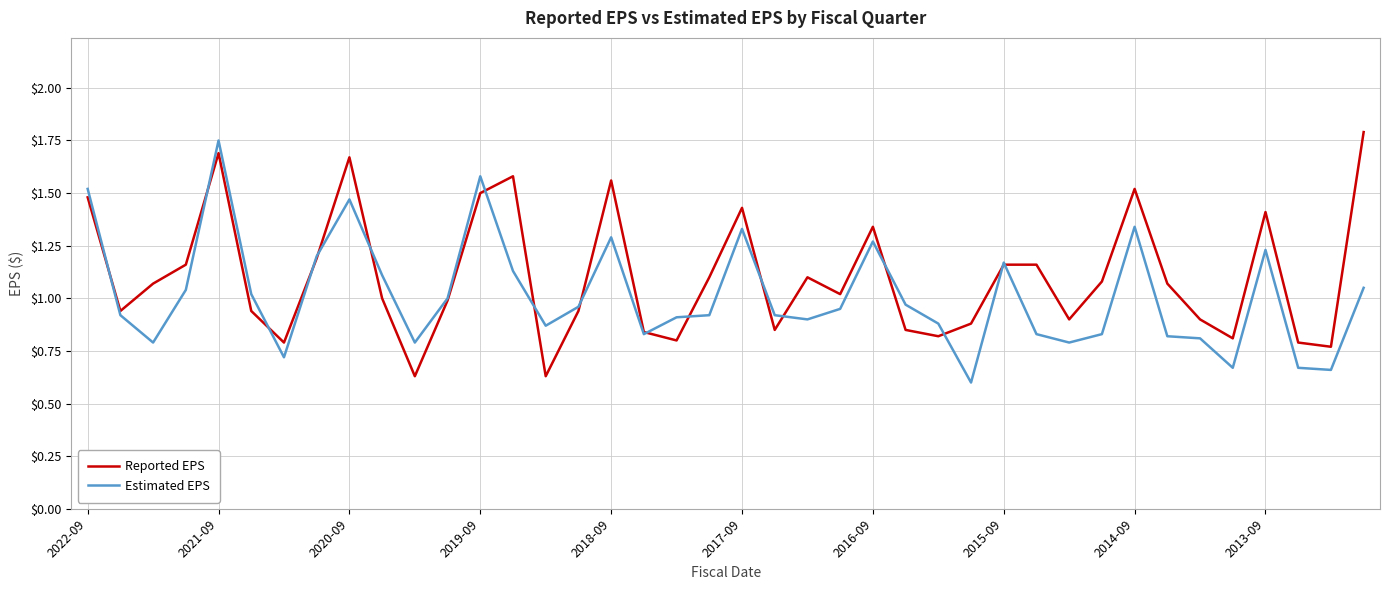

How many lines are shown in the chart?

2